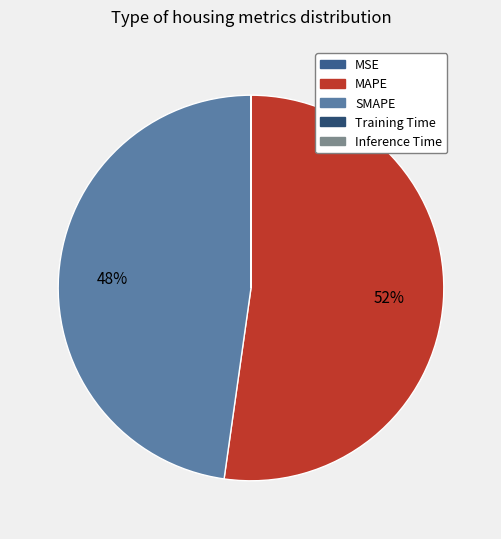

To the nearest percent, what is the combined percentage of SMAPE and MSE?

48%